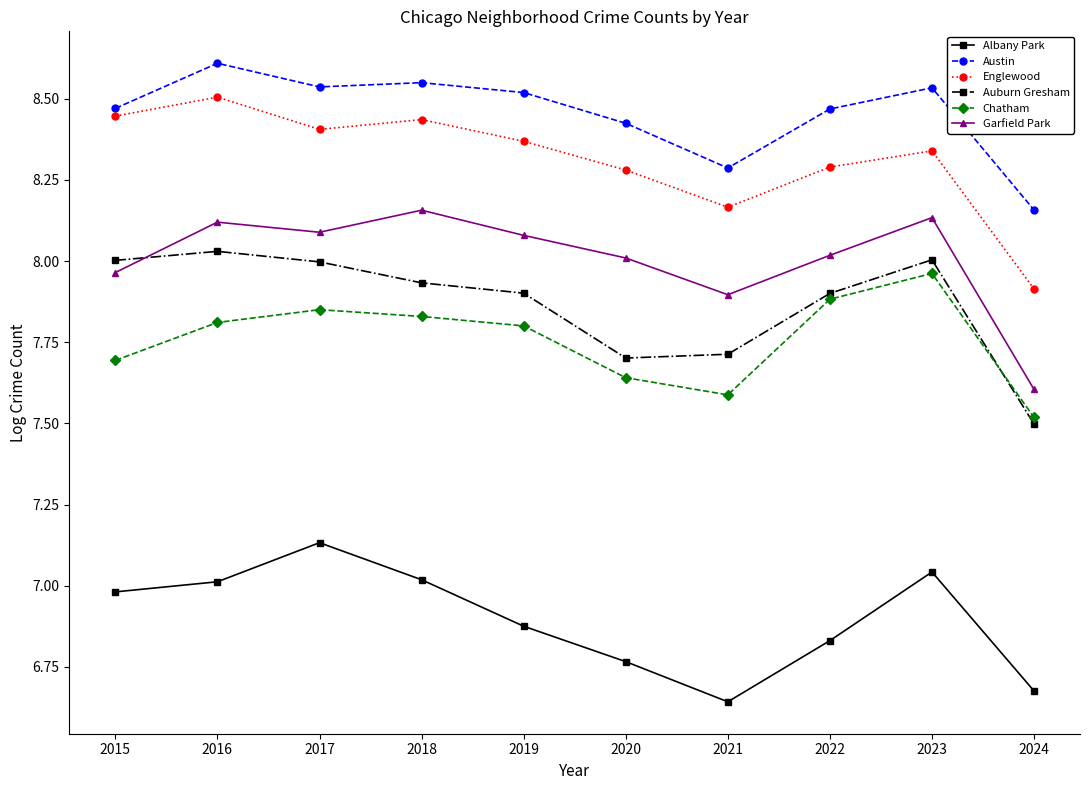

True or false: Austin has more than 1 points higher than both neighbors.

True